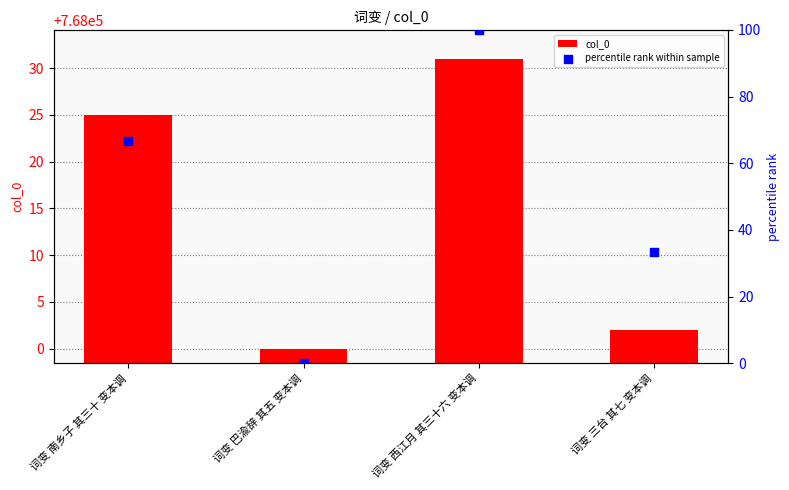

What is the total value across all series at 词变 西江月 其三十六 变本调?

768131.0